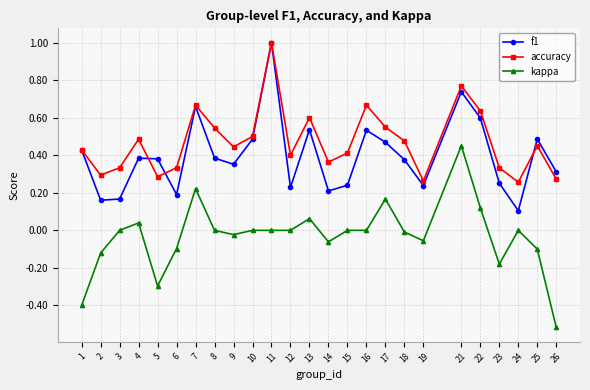

True or false: accuracy and kappa cross at least once.

False